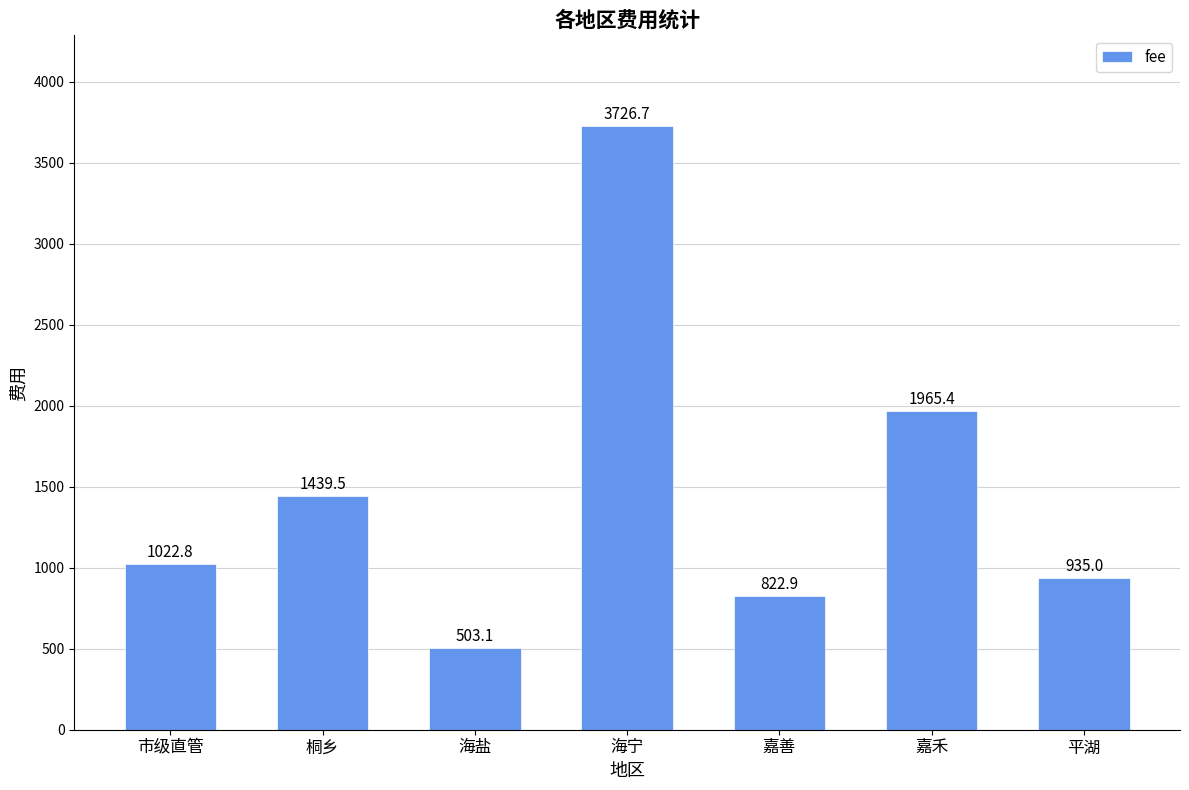

List the labels in order of value, largest first.

海宁, 嘉禾, 桐乡, 市级直管, 平湖, 嘉善, 海盐